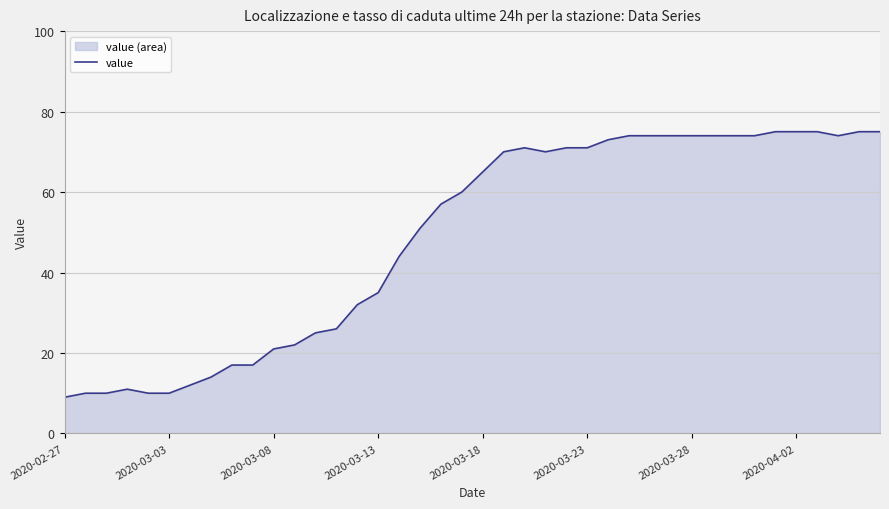

What is the greatest value displayed?

75